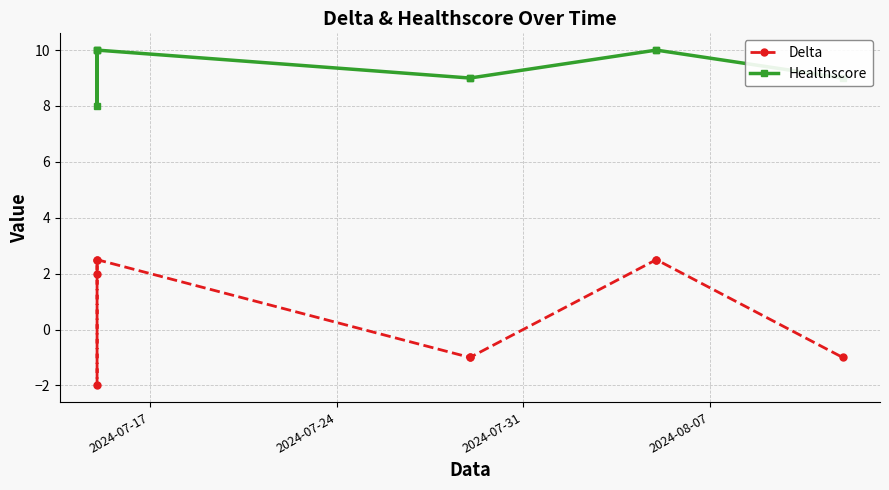

In Healthscore, how many points are lower than both neighbors (excluding endpoints)?

1